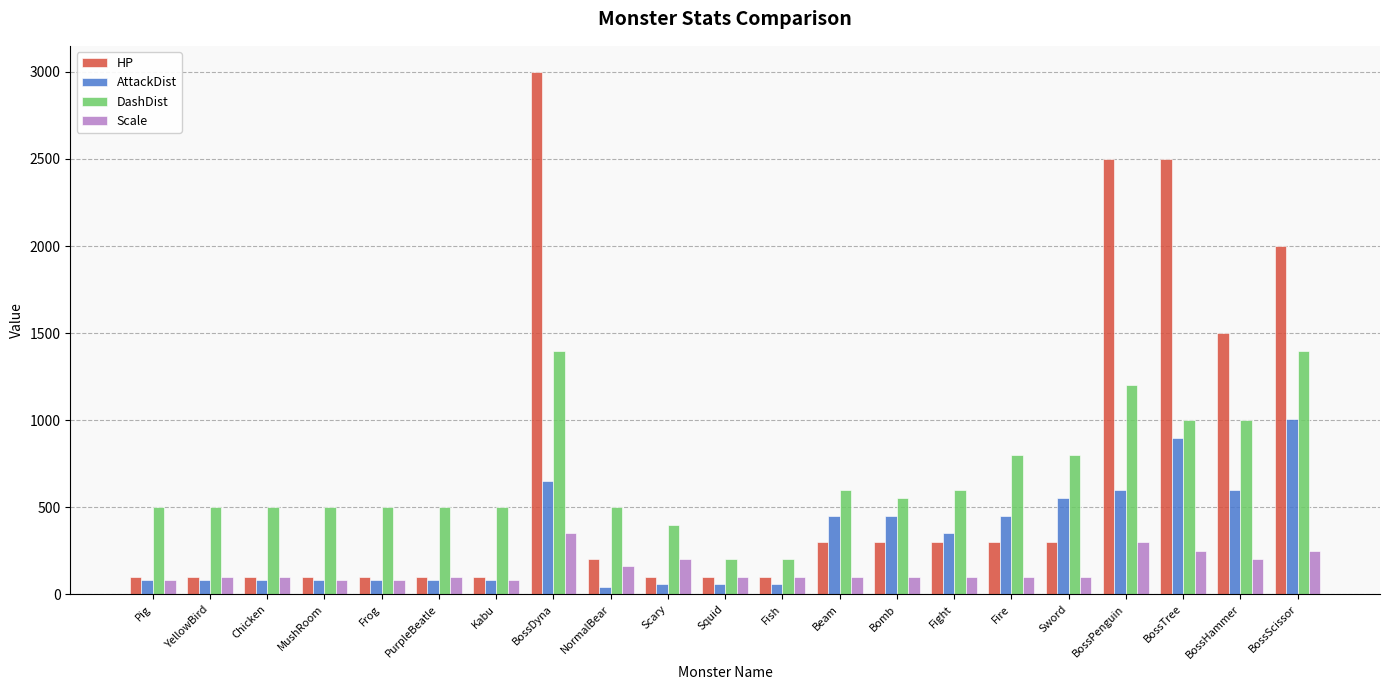

What is the sum of all HP values?

14200